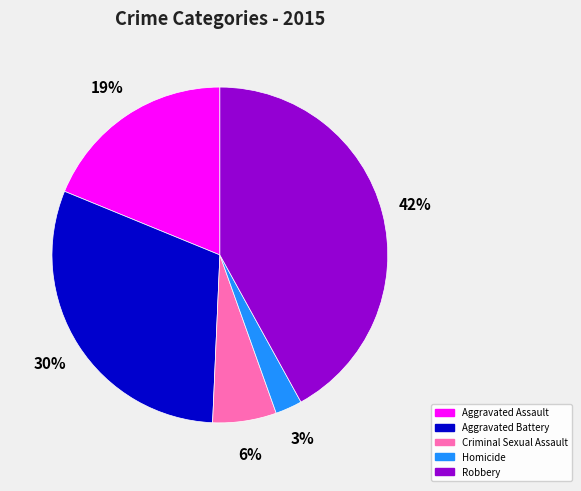

What is the ratio of the value at Aggravated Battery to the value at Criminal Sexual Assault?

5.0